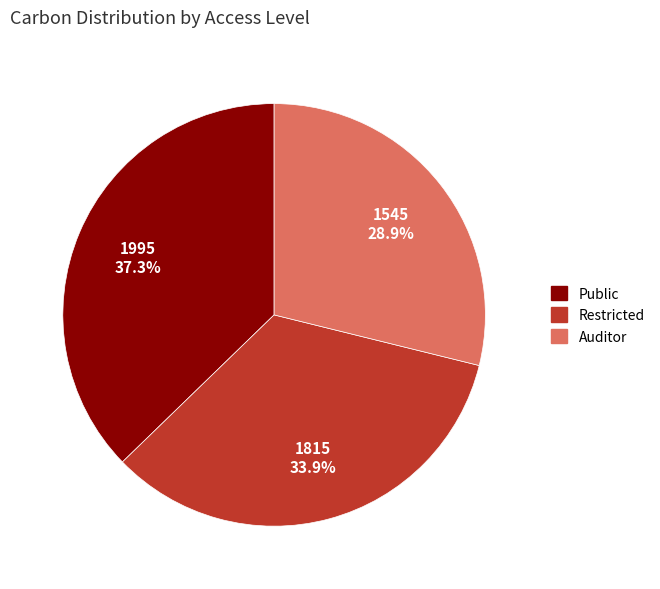

Between Auditor and Restricted, which is larger?

Restricted